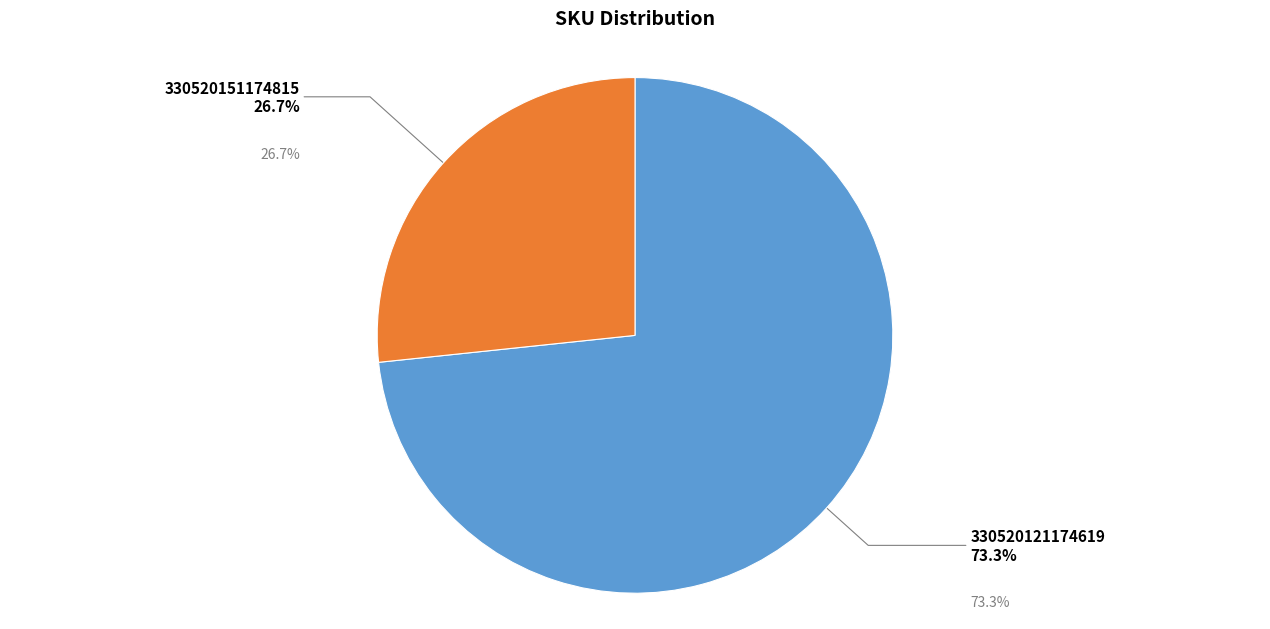

To the nearest percent, what is the difference between the 330520121174619 and 330520151174815 slice percentages?

47%